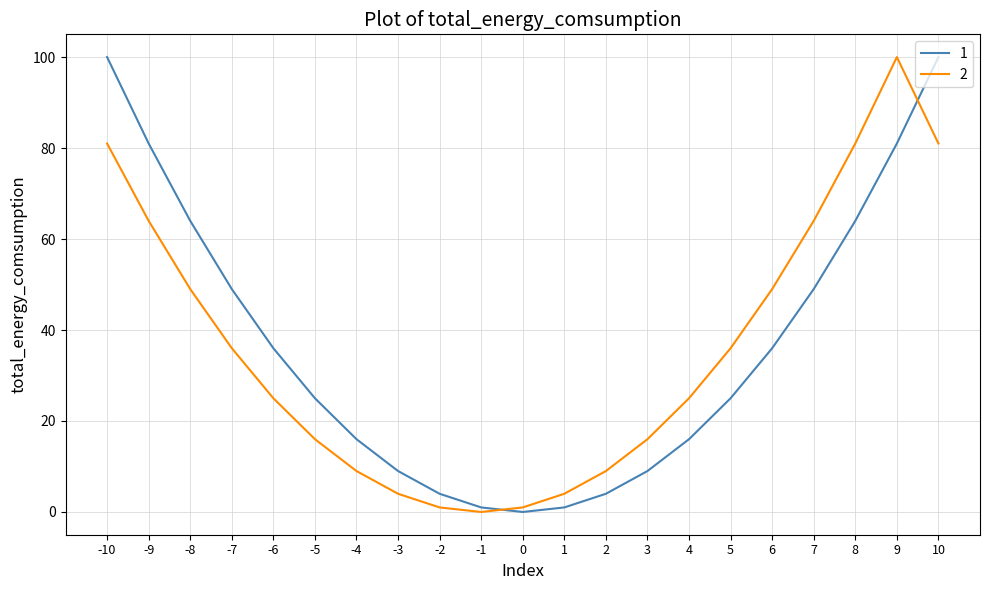

Is the value of 1 at -1 greater than the value of 2 at 3?

No